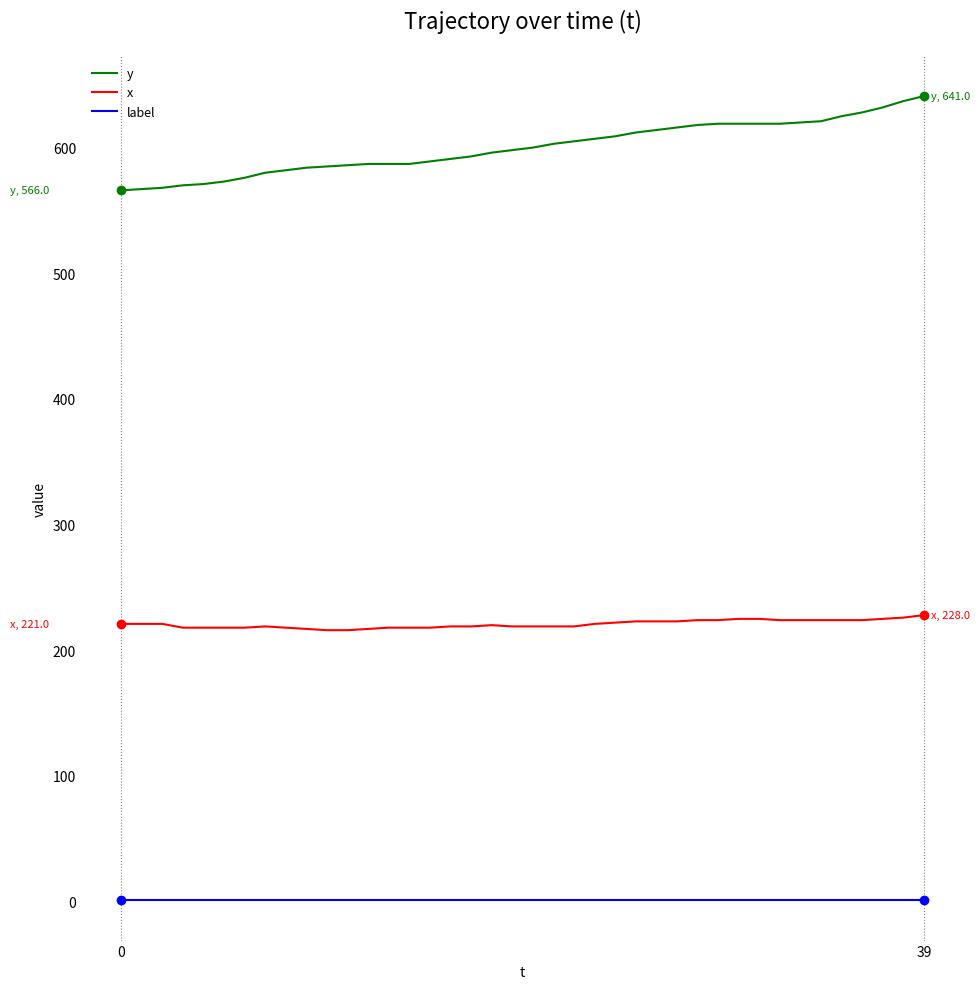

True or false: label and x cross at least once.

False